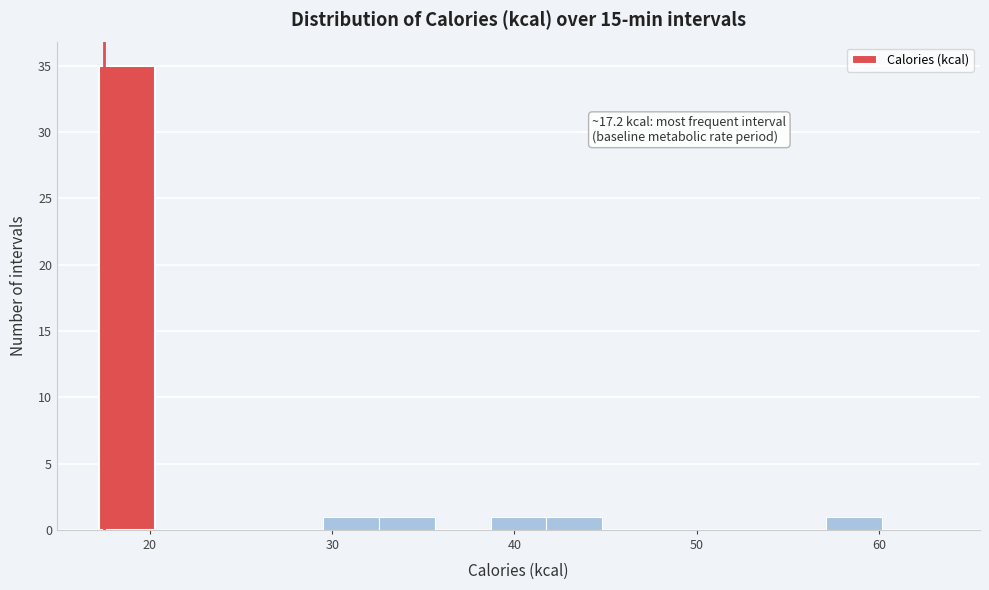

Around what value on the x-axis is the tallest bar? Give the approximate position of its centre, as read against the axis.

19